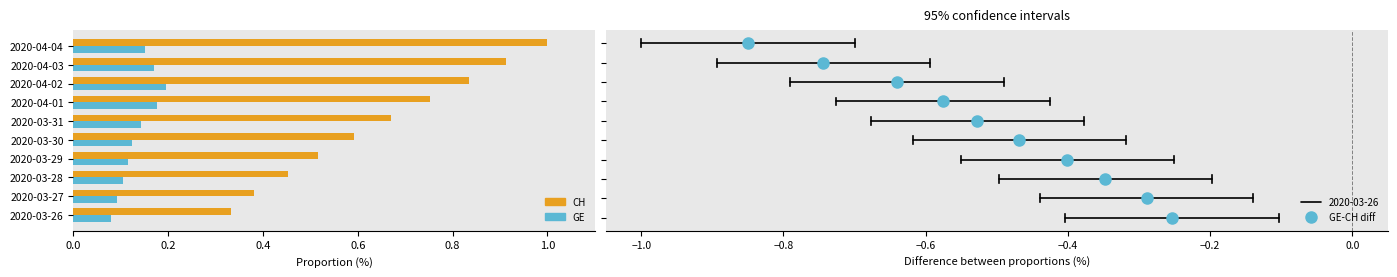

What is the sum of all GE values?

1.3